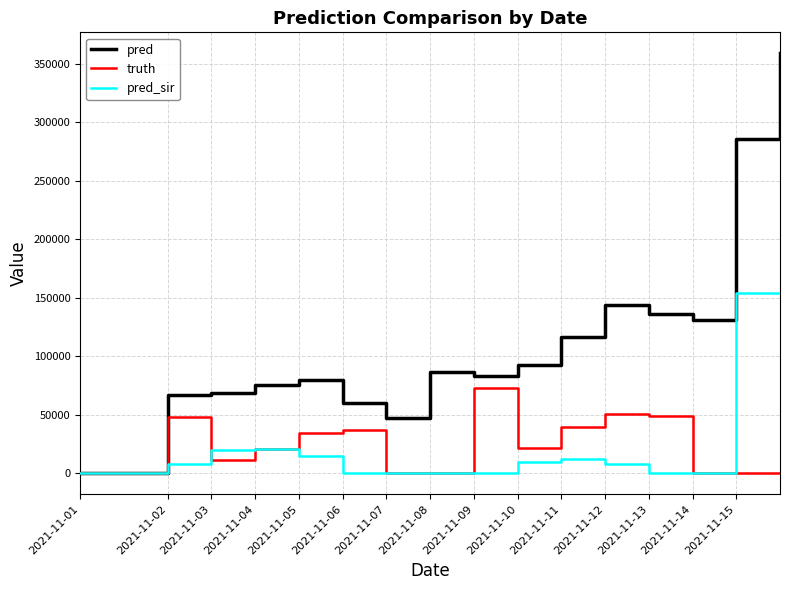

Rank the series by their maximum value, from highest to lowest.

pred, pred_sir, truth